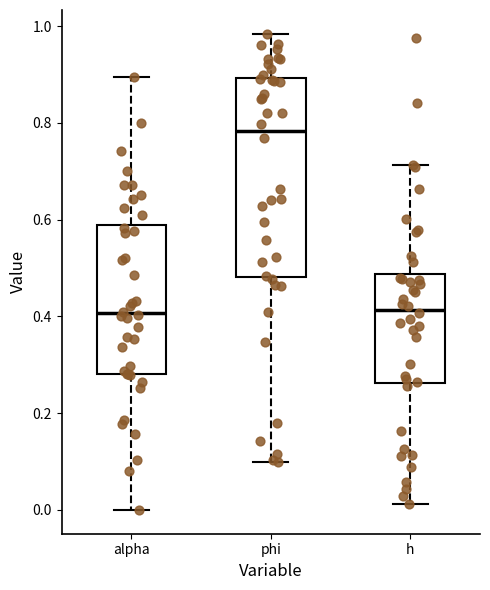

Reading left to right, transcribe this box plot: for each box, give where its median line is, the range the box spans, and where its two whiskers end, as read against the y-axis. The values are not printed on the chart, so give them approximately, as read against the axis.

alpha: median 0.40, box 0.28 to 0.58, whiskers 0.00 to 0.90
phi: median 0.78, box 0.48 to 0.90, whiskers 0.10 to 0.98
h: median 0.42, box 0.26 to 0.48, whiskers 0.02 to 0.72